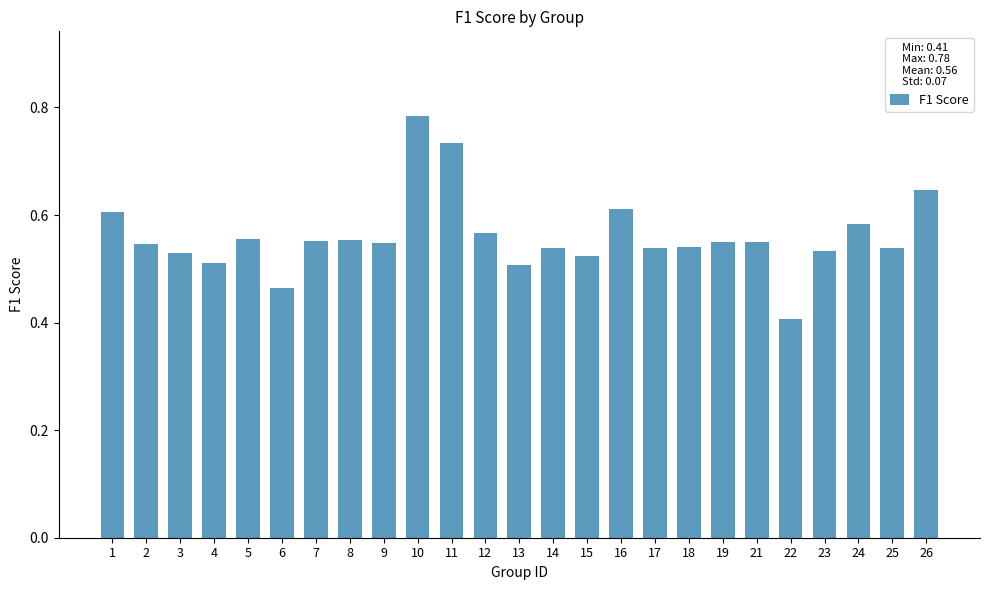

Which label corresponds to the largest value in the chart?

10